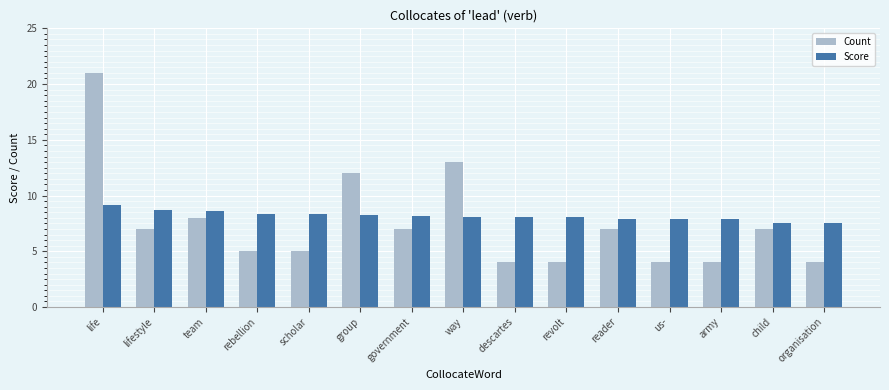

What are all the series names shown in the legend?

Count, Score